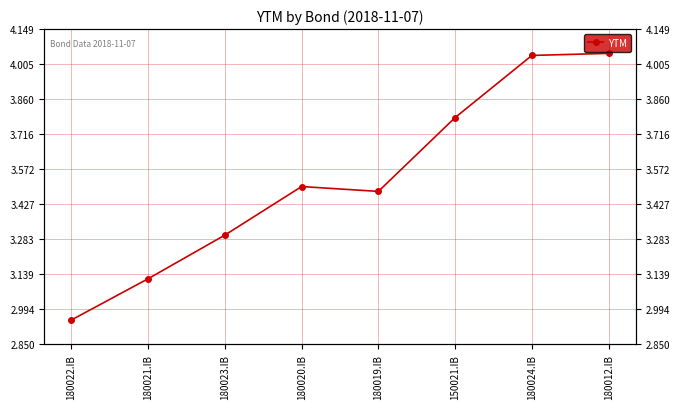

List the labels in order of value, largest first.

180012.IB, 180024.IB, 150021.IB, 180020.IB, 180019.IB, 180023.IB, 180021.IB, 180022.IB